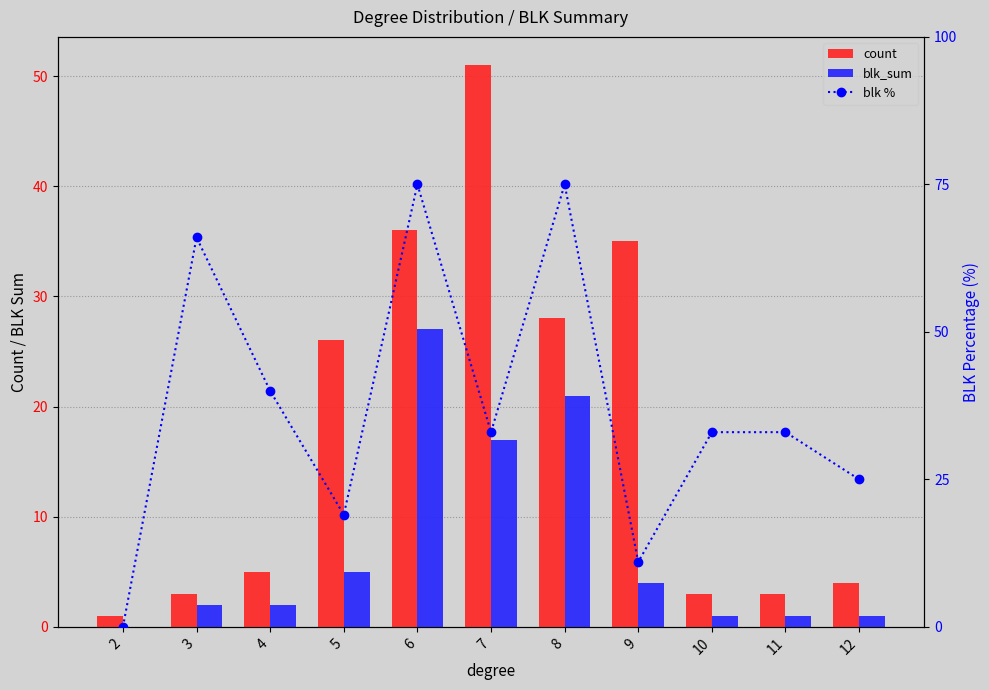

Is the value of blk_sum at 2 greater than the value of blk % at 12?

No